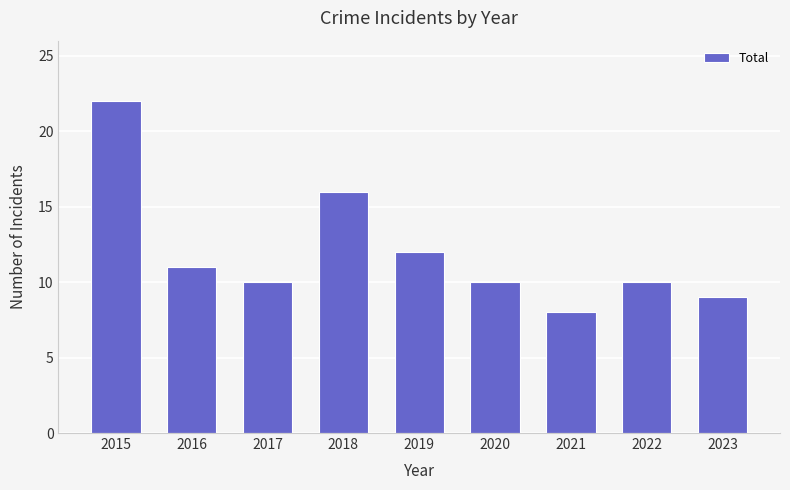

What is the value of the 8th bar from the left?

10